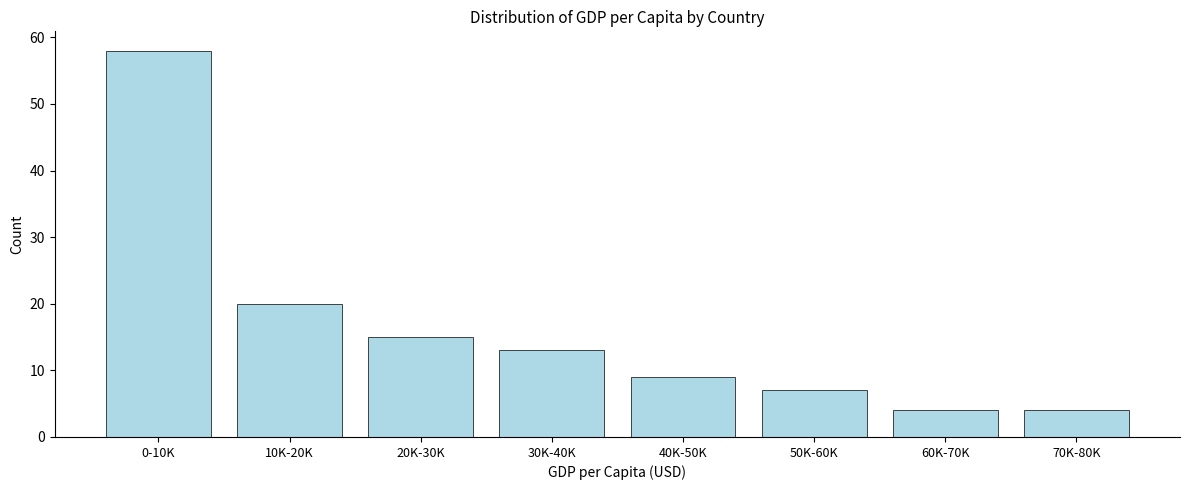

Reading right to left, extract all data points from this chart.

4	4	7	9	13	15	20	58